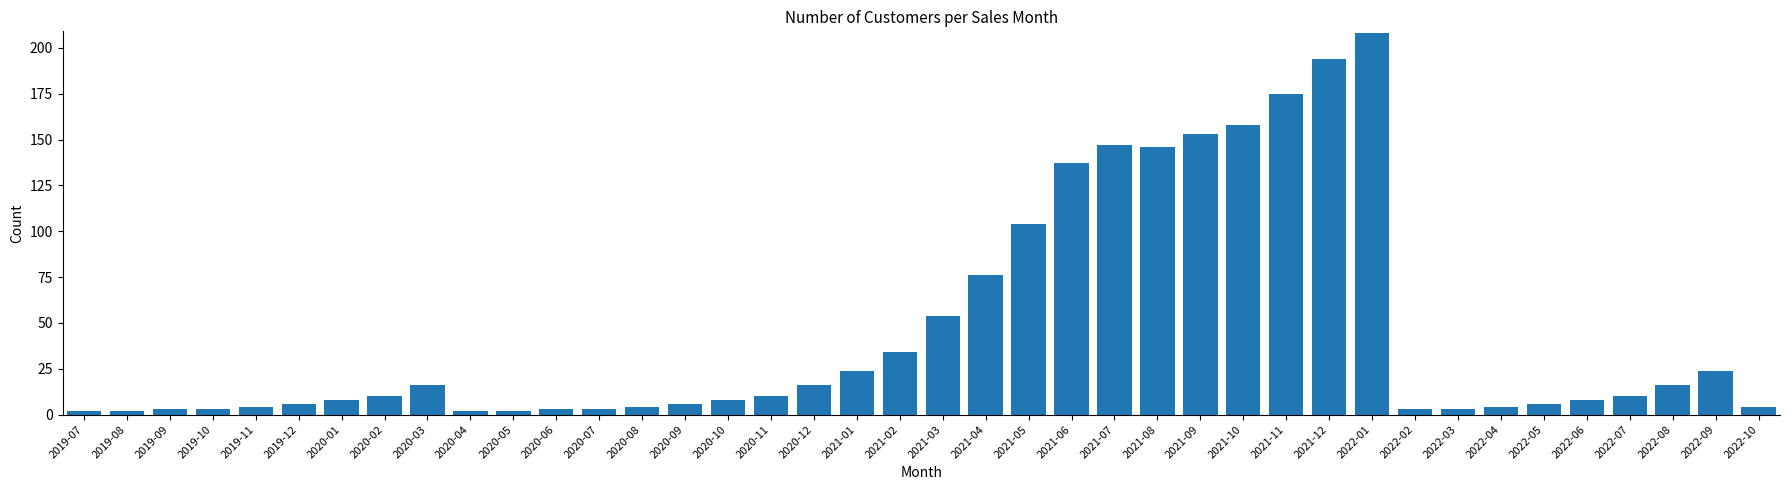

Does the chart contain any negative values?

No